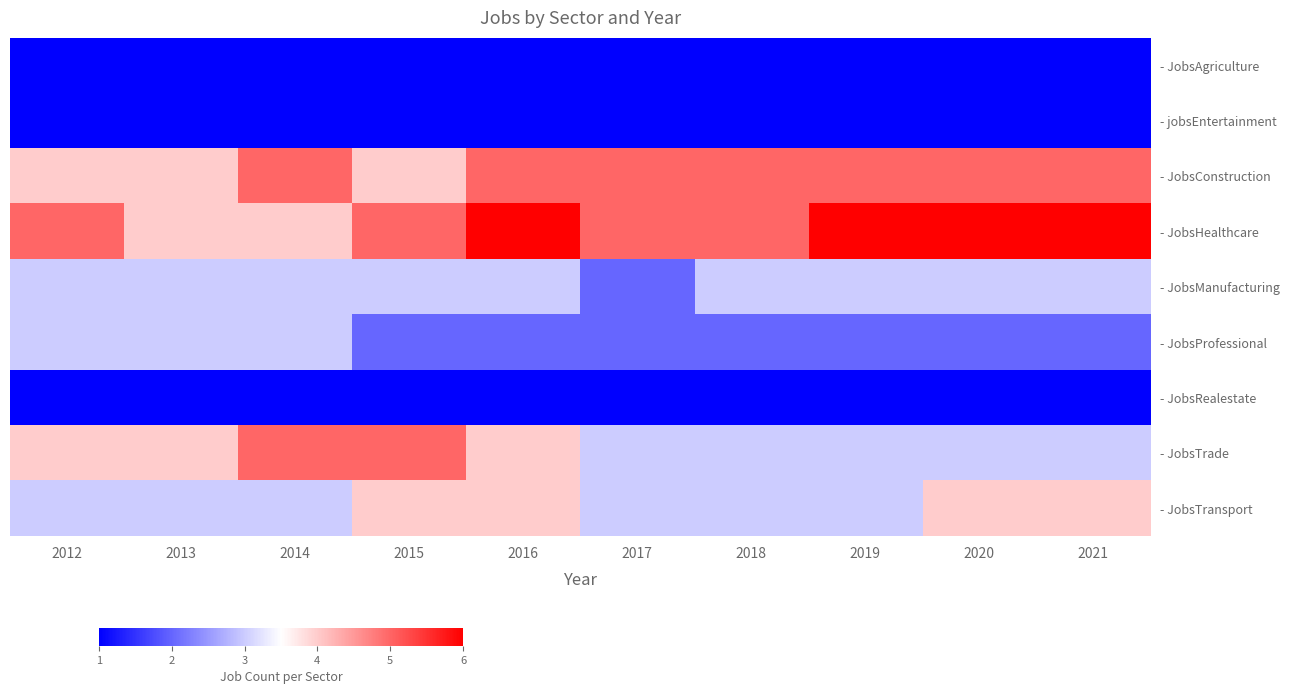

Which series has the widest spread of values?

- JobsHealthcare